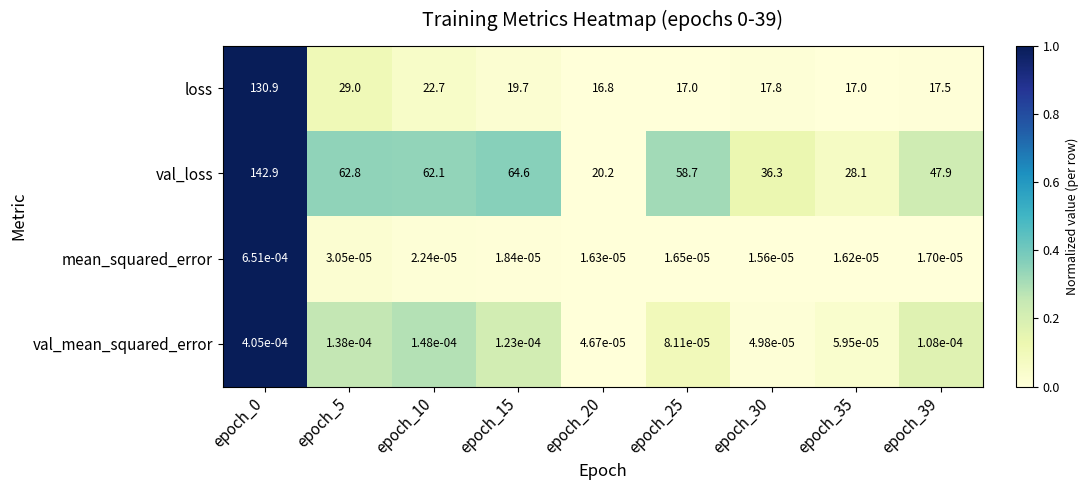

Between epoch_20 and epoch_39, which series saw the biggest shift?

val_loss